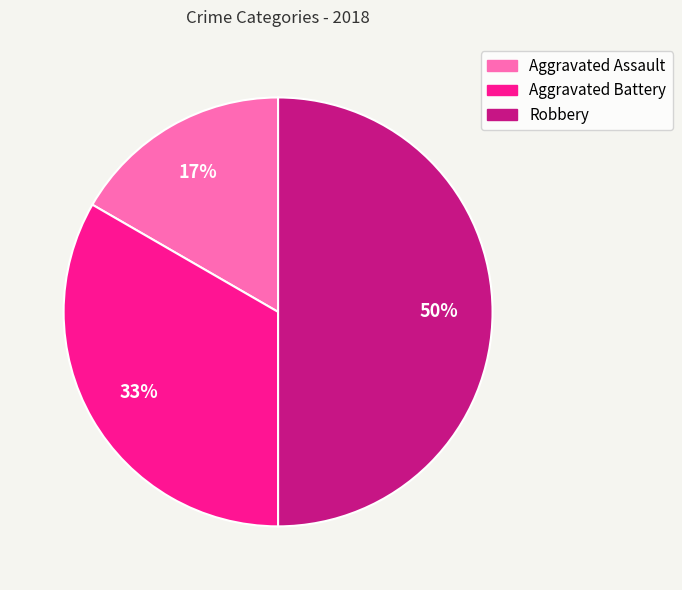

What percentage is the Robbery slice, to the nearest percent?

50%